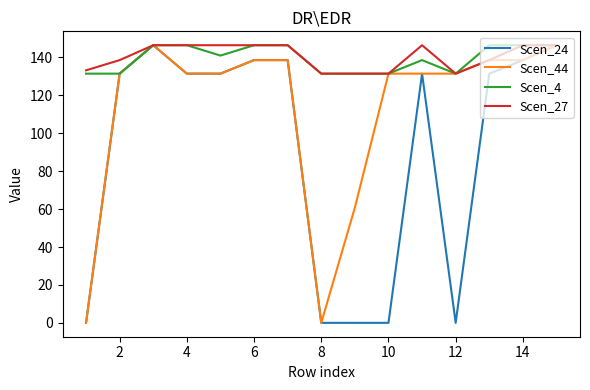

What is the highest value of the Scen_27 series?

146.5